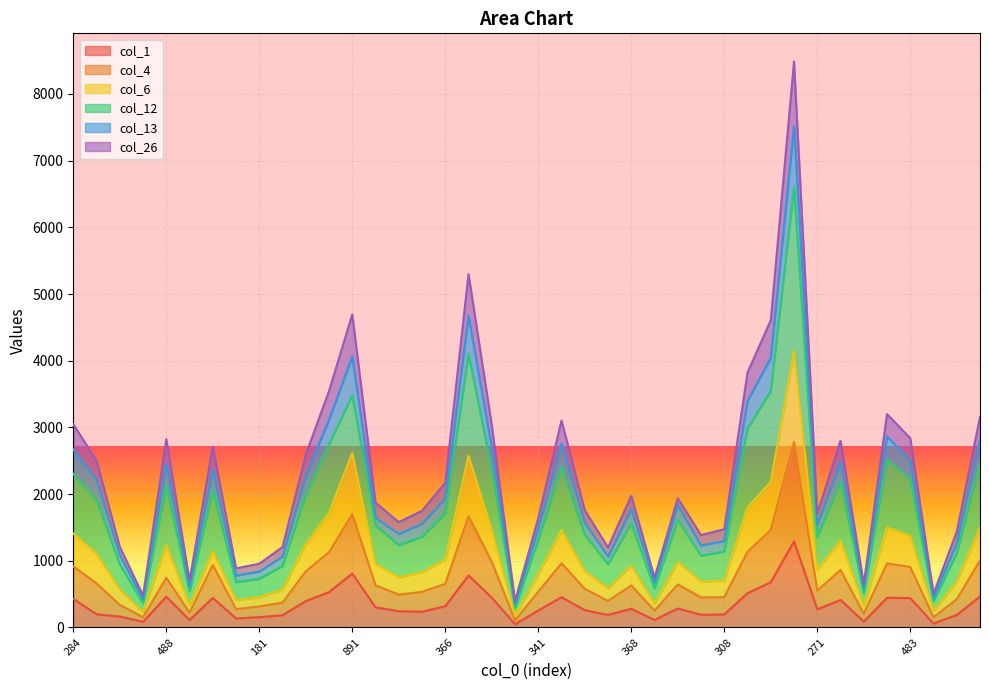

True or false: col_1 and col_4 cross at least once.

False